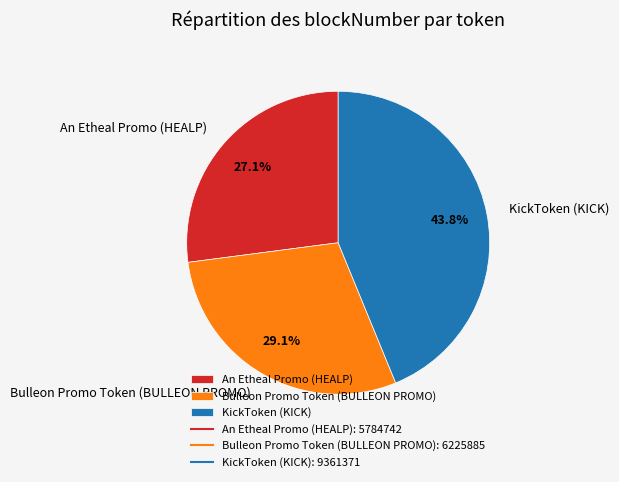

Which category has the biggest portion of the pie?

KickToken (KICK)